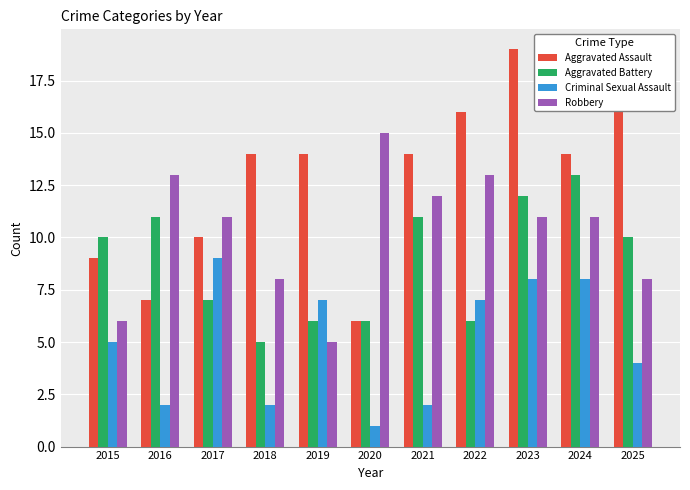

Which category has the highest value across all series?

2023